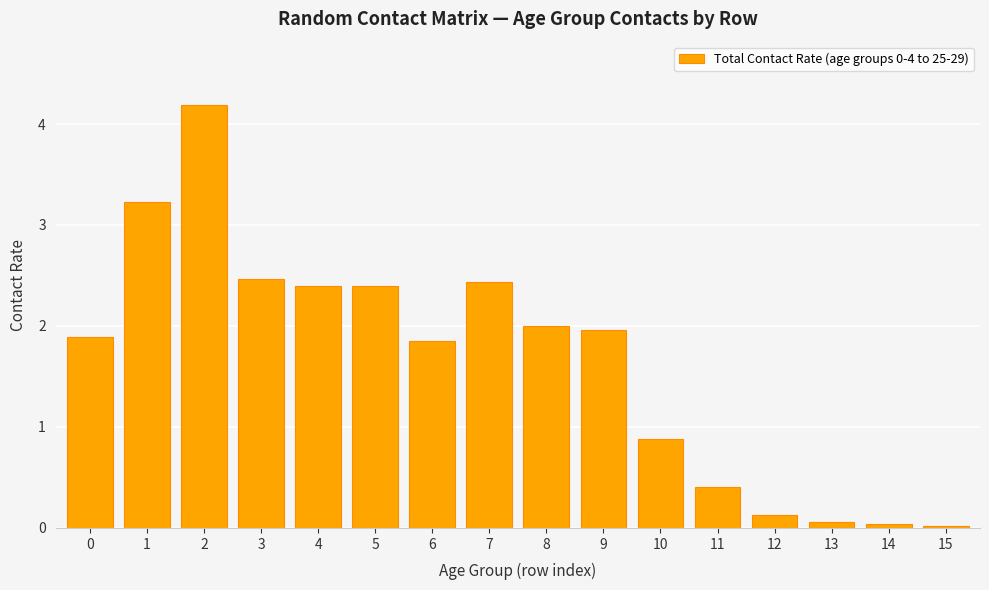

Which has a higher value, 15 or 10?

10